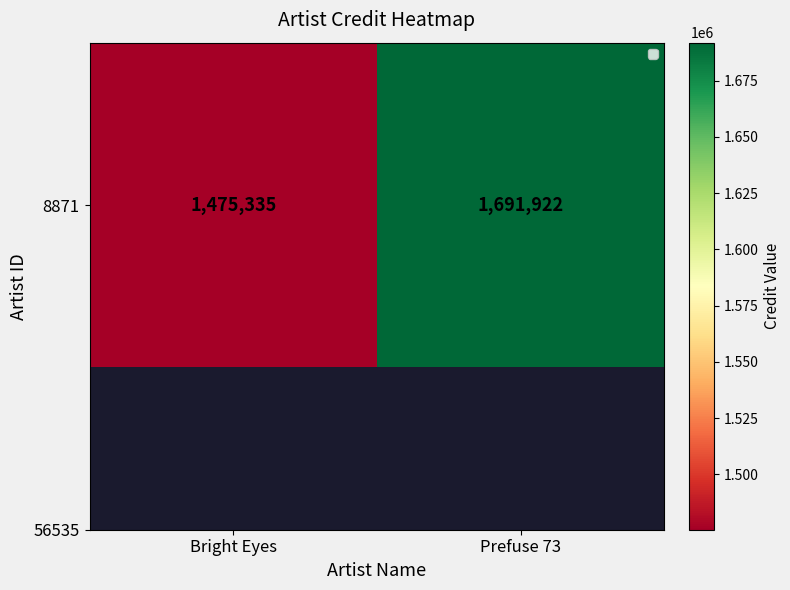

Which label corresponds to the largest value in the chart?

Prefuse 73